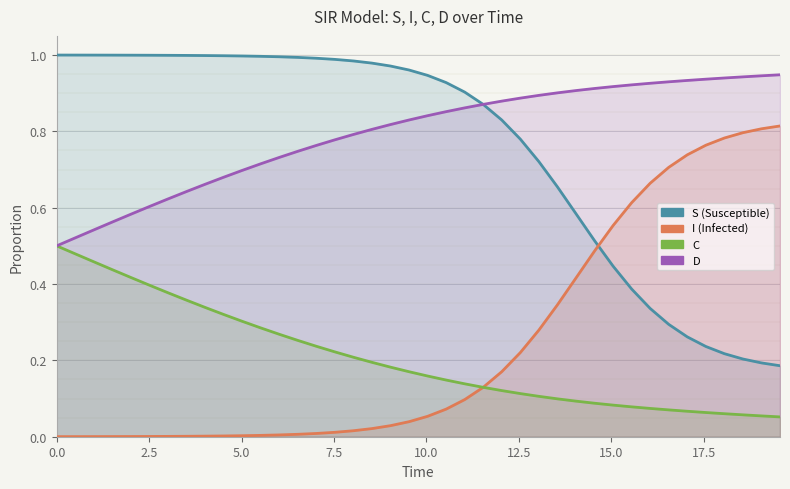

True or false: S and D intersect in this chart.

True